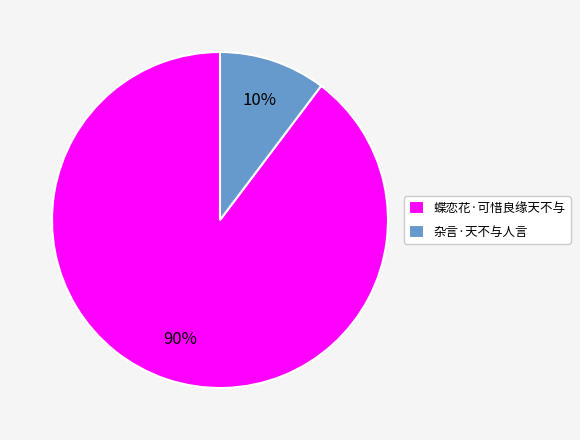

Which slice represents more than half of the pie?

蝶恋花·可惜良缘天不与